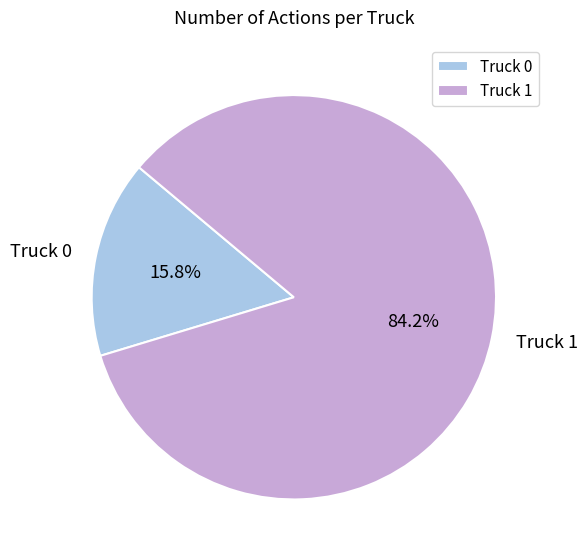

The Truck 0 slice represents 10% of the pie. True or false?

False